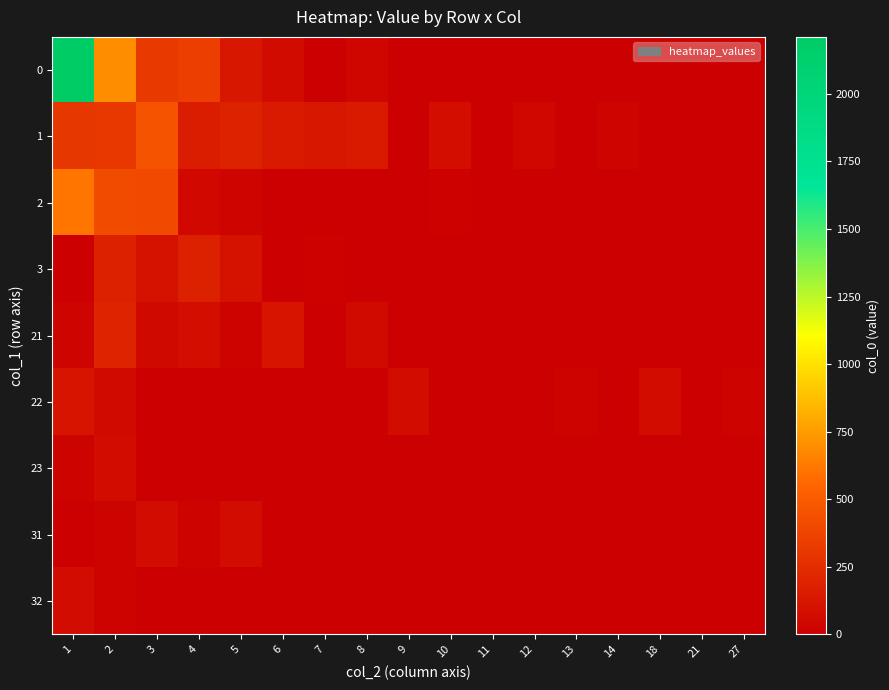

Reading left to right, extract all data points from this chart.

0: 1=2211	2=698	3=312	4=338	5=126	6=65	7=0	8=35	9=0	10=0	11=5	12=0	13=0	14=0	18=0	21=0	27=0
1: 1=306	2=307	3=457	4=164	5=190	6=143	7=133	8=143	9=0	10=82	11=0	12=41	13=0	14=30	18=0	21=3	27=0
2: 1=612	2=412	3=404	4=49	5=29	6=0	7=0	8=0	9=0	10=12	11=0	12=0	13=0	14=0	18=0	21=0	27=0
3: 1=8	2=182	3=102	4=182	5=100	6=6	7=10	8=0	9=0	10=0	11=0	12=0	13=0	14=0	18=0	21=0	27=0
21: 1=27	2=191	3=56	4=78	5=25	6=114	7=0	8=58	9=0	10=0	11=0	12=0	13=0	14=0	18=0	21=0	27=0
22: 1=113	2=57	3=0	4=0	5=0	6=0	7=0	8=0	9=74	10=0	11=0	12=0	13=22	14=0	18=76	21=0	27=24
23: 1=23	2=75	3=0	4=0	5=0	6=0	7=0	8=0	9=0	10=0	11=0	12=0	13=0	14=0	18=0	21=0	27=0
31: 1=0	2=18	3=70	4=20	5=72	6=0	7=0	8=0	9=0	10=0	11=0	12=0	13=0	14=0	18=0	21=0	27=0
32: 1=71	2=19	3=0	4=0	5=0	6=0	7=0	8=0	9=0	10=0	11=0	12=0	13=0	14=0	18=0	21=0	27=0